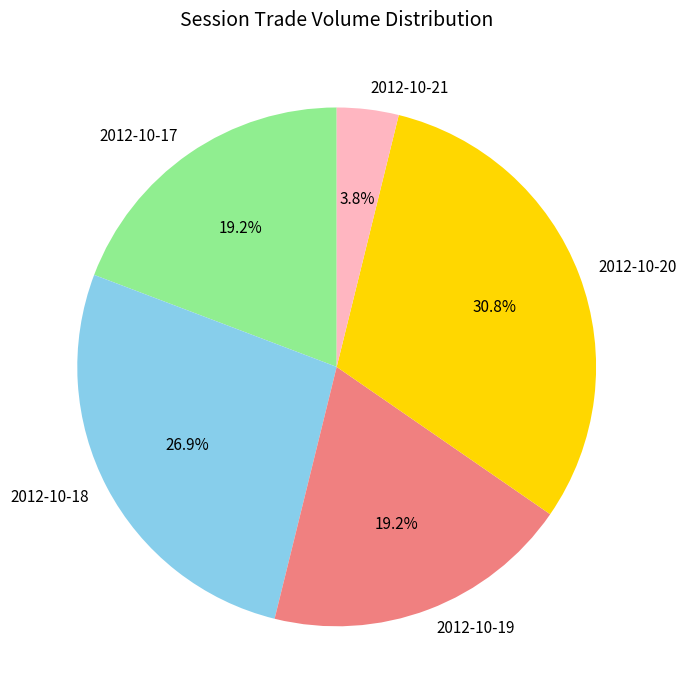

Which category has the smallest portion of the pie?

2012-10-21